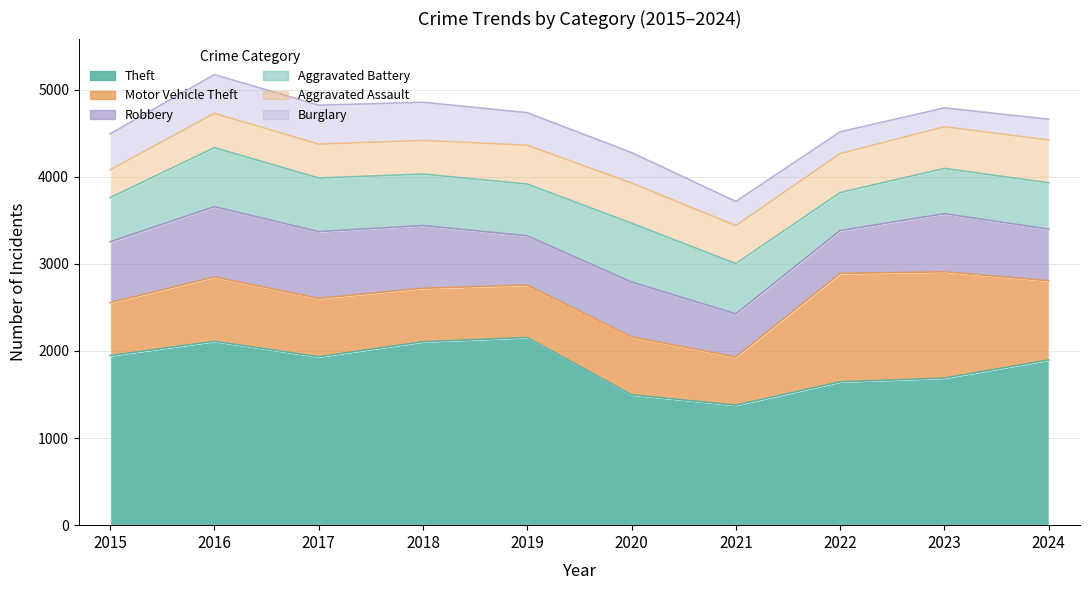

Is it true that Aggravated Battery equals 675 at 2020?

True